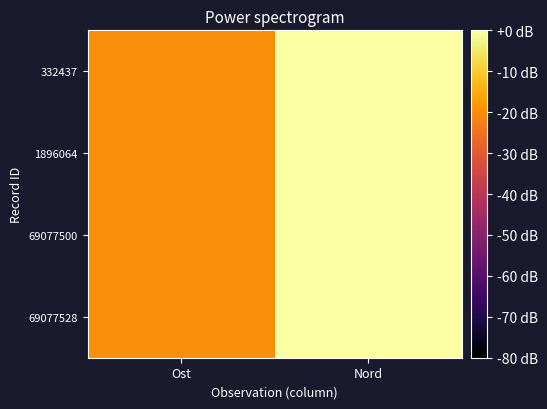

Reading right to left, transcribe all the data shown in this chart.

332437: Nord=0.0	Ost=-19.8
1896064: Nord=-0.0	Ost=-19.8
69077500: Nord=-0.0	Ost=-19.8
69077528: Nord=-0.0	Ost=-19.8